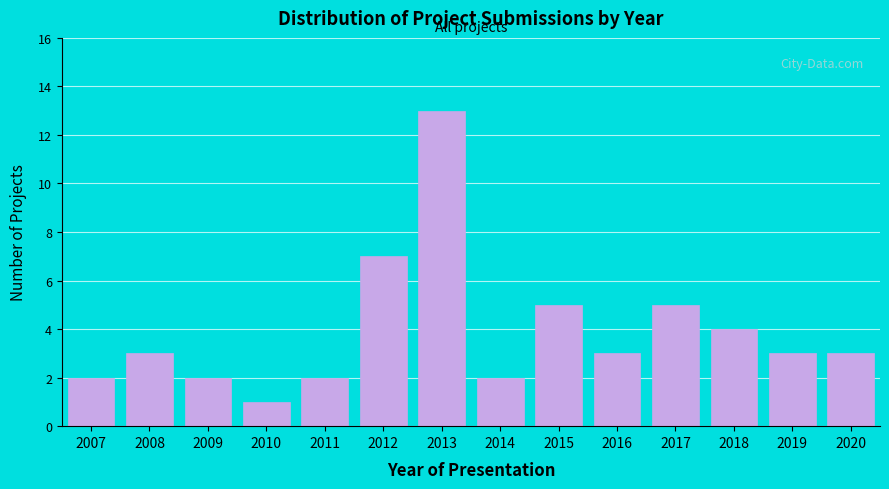

Reading left to right, extract all data points from this chart.

2007=2	2008=3	2009=2	2010=1	2011=2	2012=7	2013=13	2014=2	2015=5	2016=3	2017=5	2018=4	2019=3	2020=3